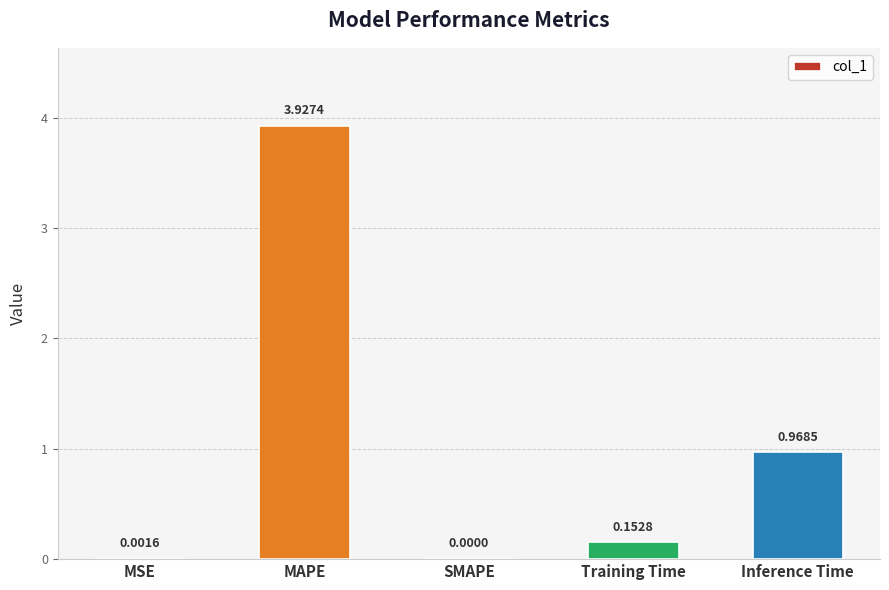

What is the sum of the values at Training Time and MAPE?

4.1